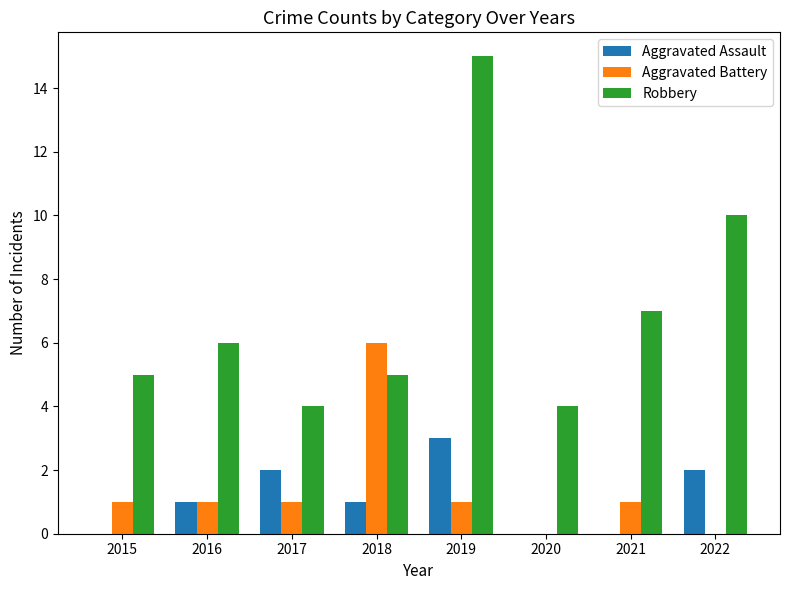

Count the number of categories in the chart.

8